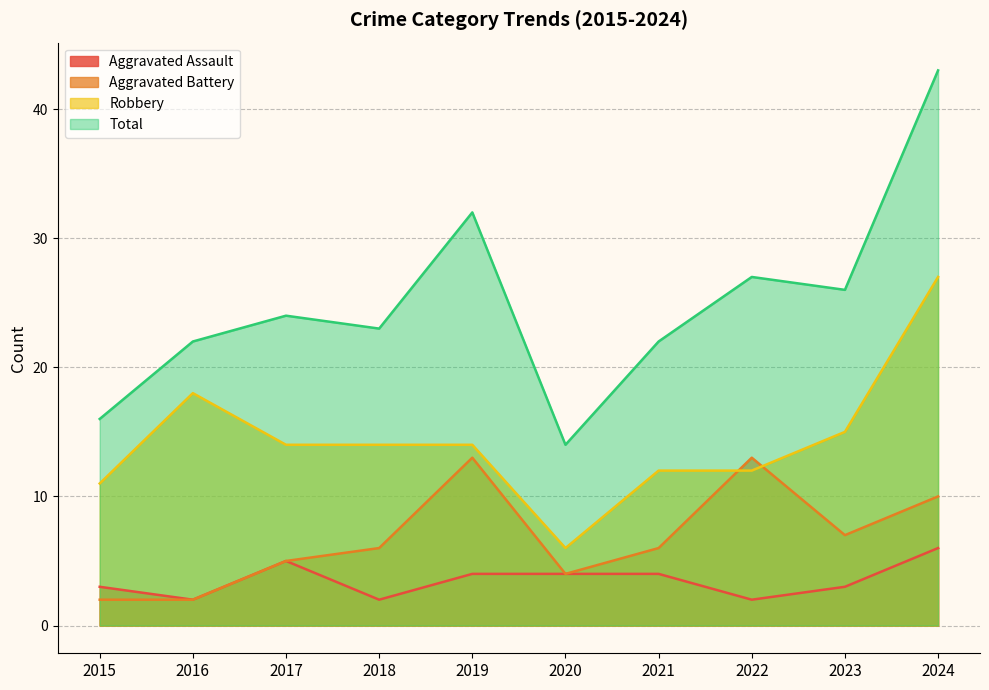

What value does the Aggravated Assault series have at 2015?

3